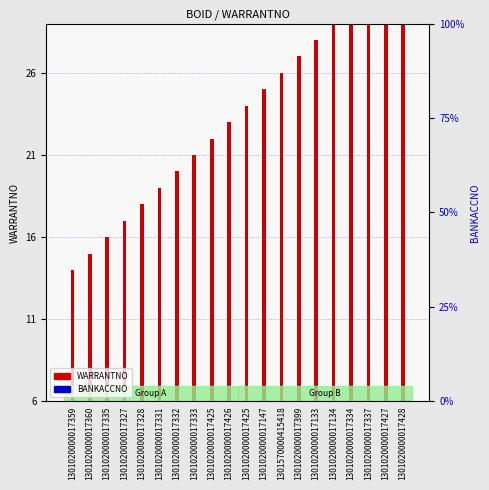

Reading right to left, list all the values displayed in this chart.

WARRANTNO: 27	26	25	24	23	22	21	20	19	18	17	16	15	14	13	12	11	10	9	8
BANKACCNO: 0	0	0	0	0	0	0	0	0	0	0	0	0	0	0	0	0	0	0	0